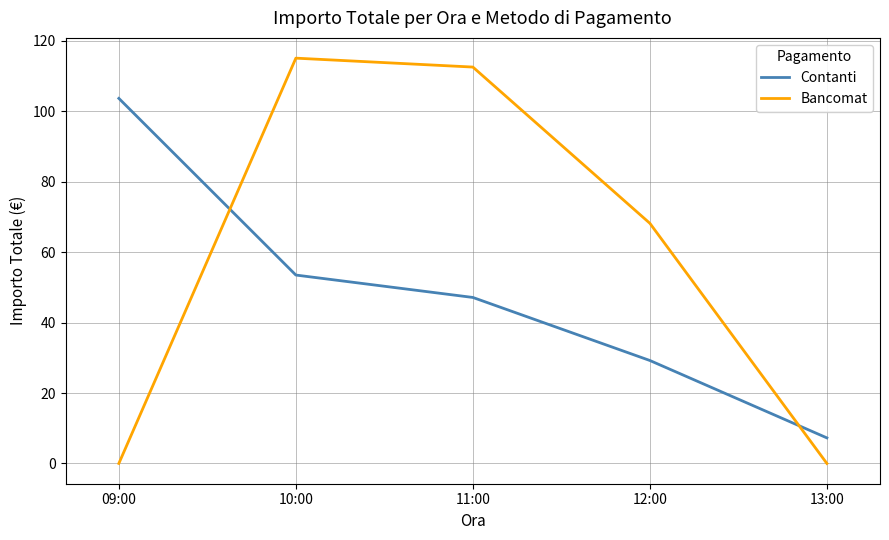

At how many categories does at least one series exceed 79?

3